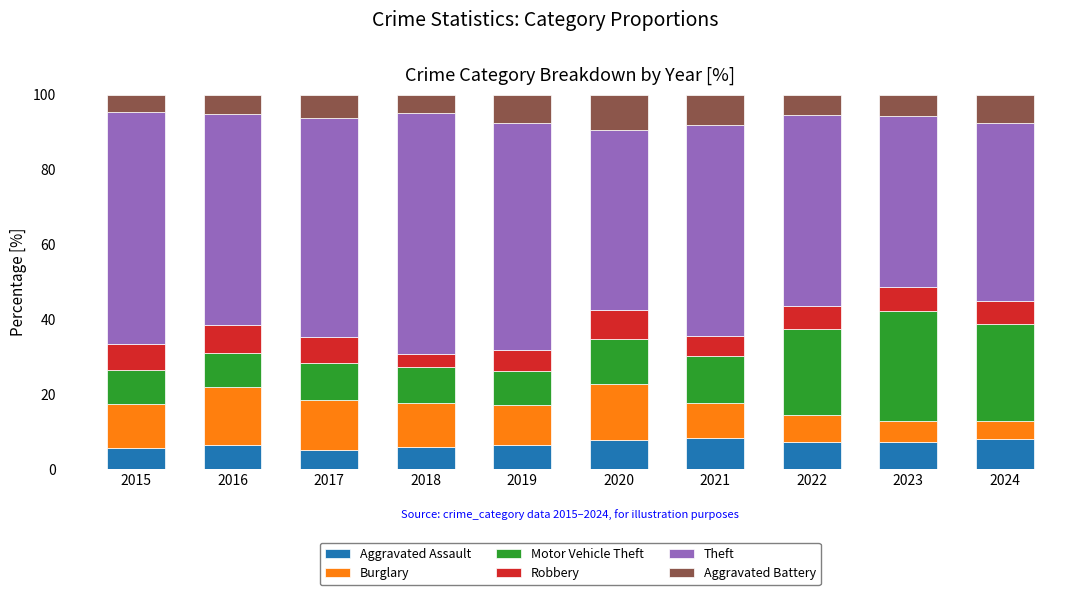

Does the chart contain any negative values?

No